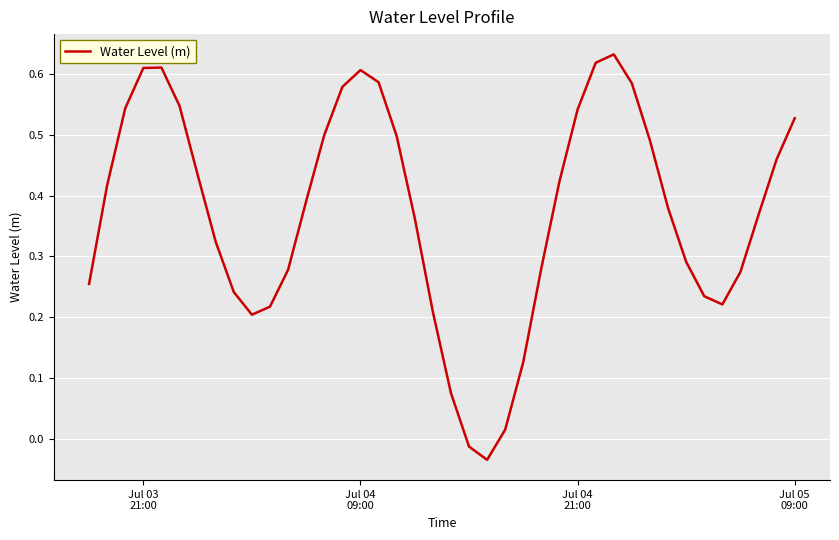

What is the difference between the maximum and minimum values?

0.7